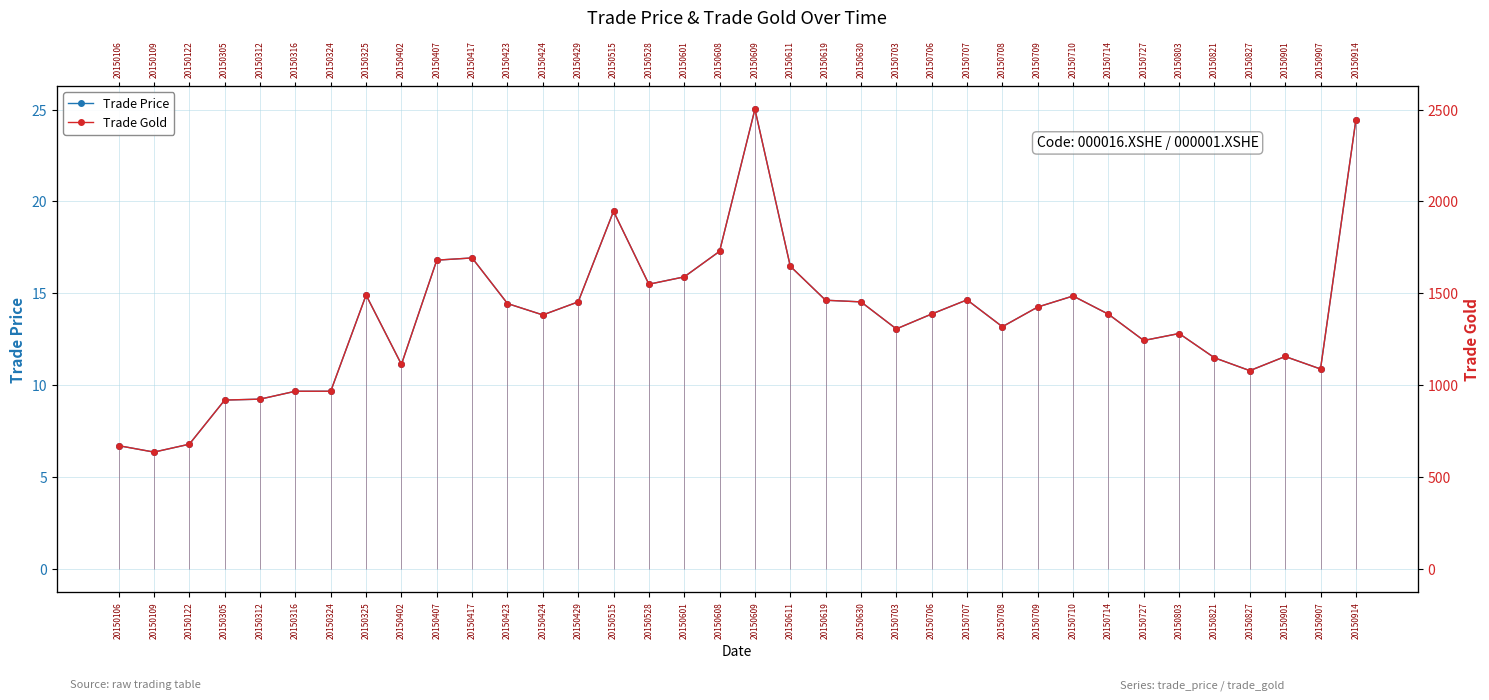

What is the difference between the second highest and second lowest values in the Trade Price series?

17.7